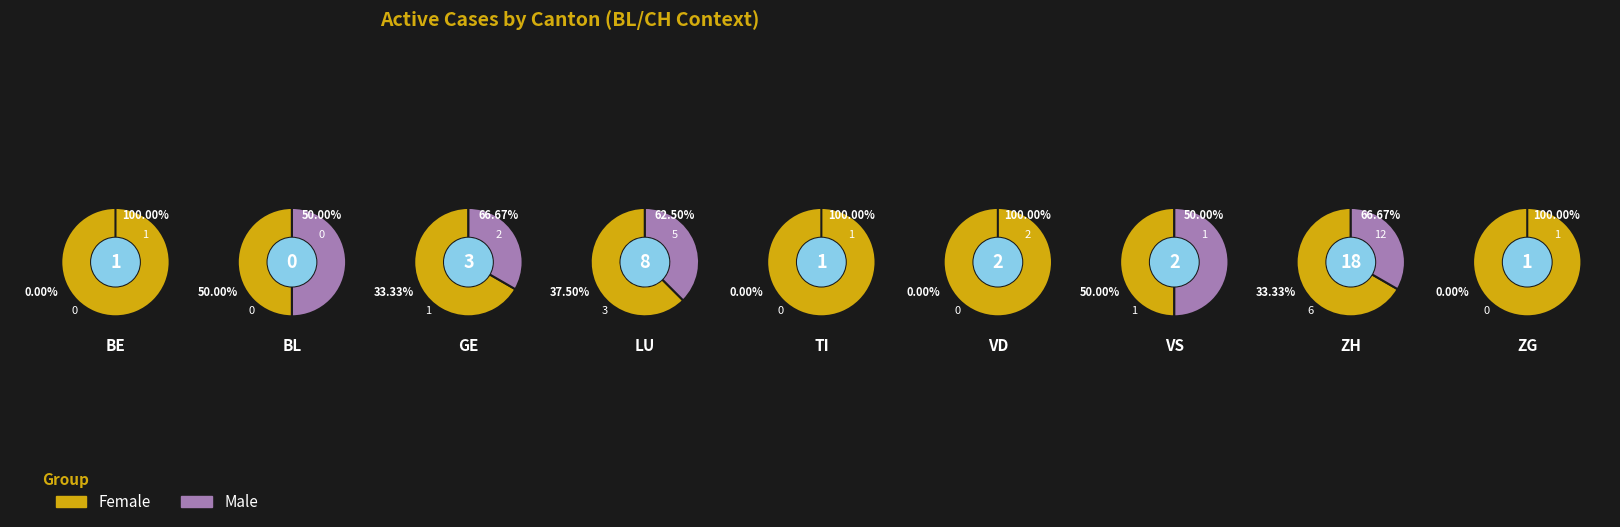

What portion of the pie excludes 7?

52.0%